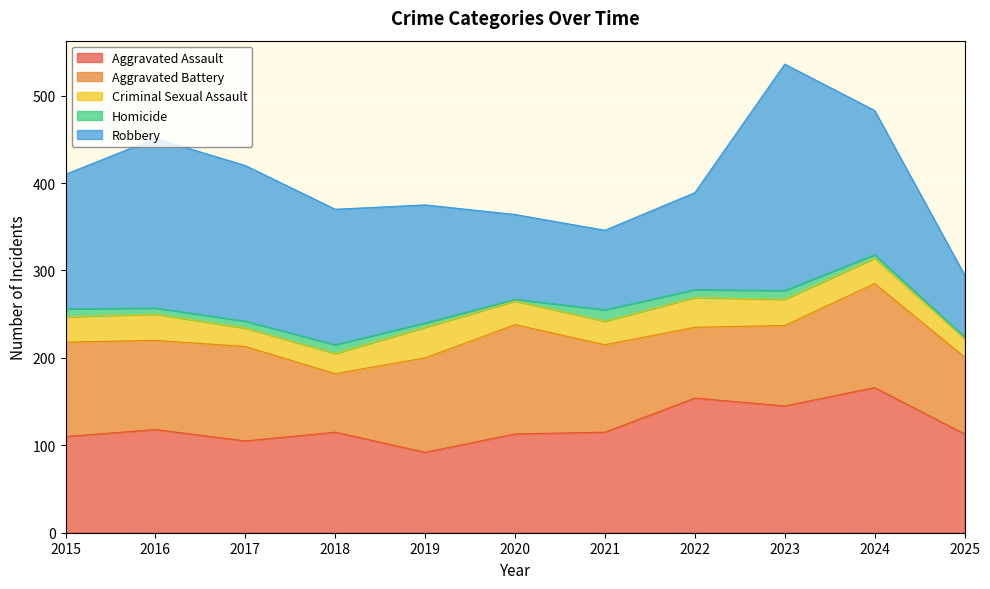

At which category does Robbery reach its first local peak?

2016